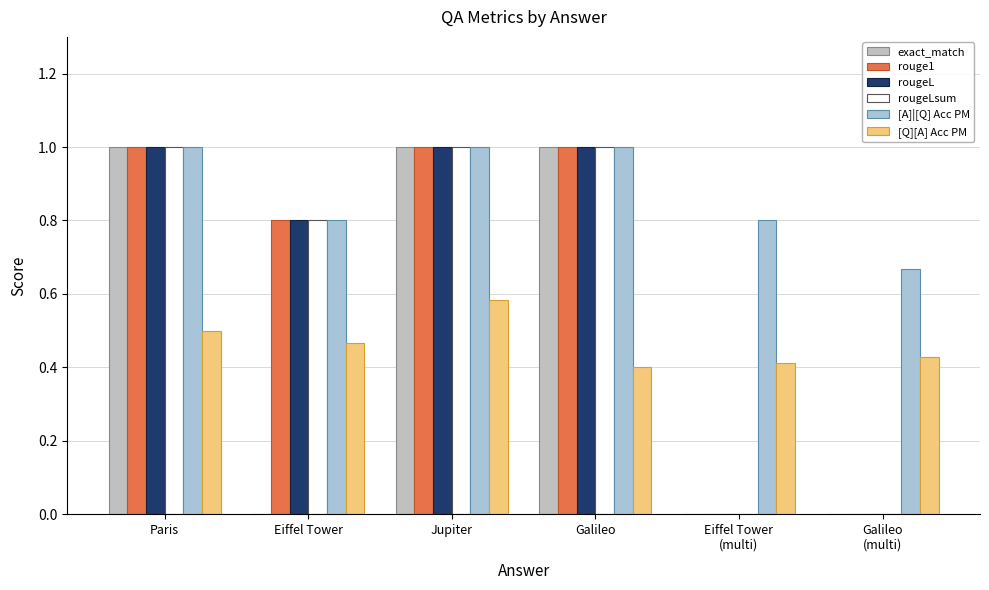

Between Paris and Eiffel Tower, which series saw the biggest shift?

exact_match